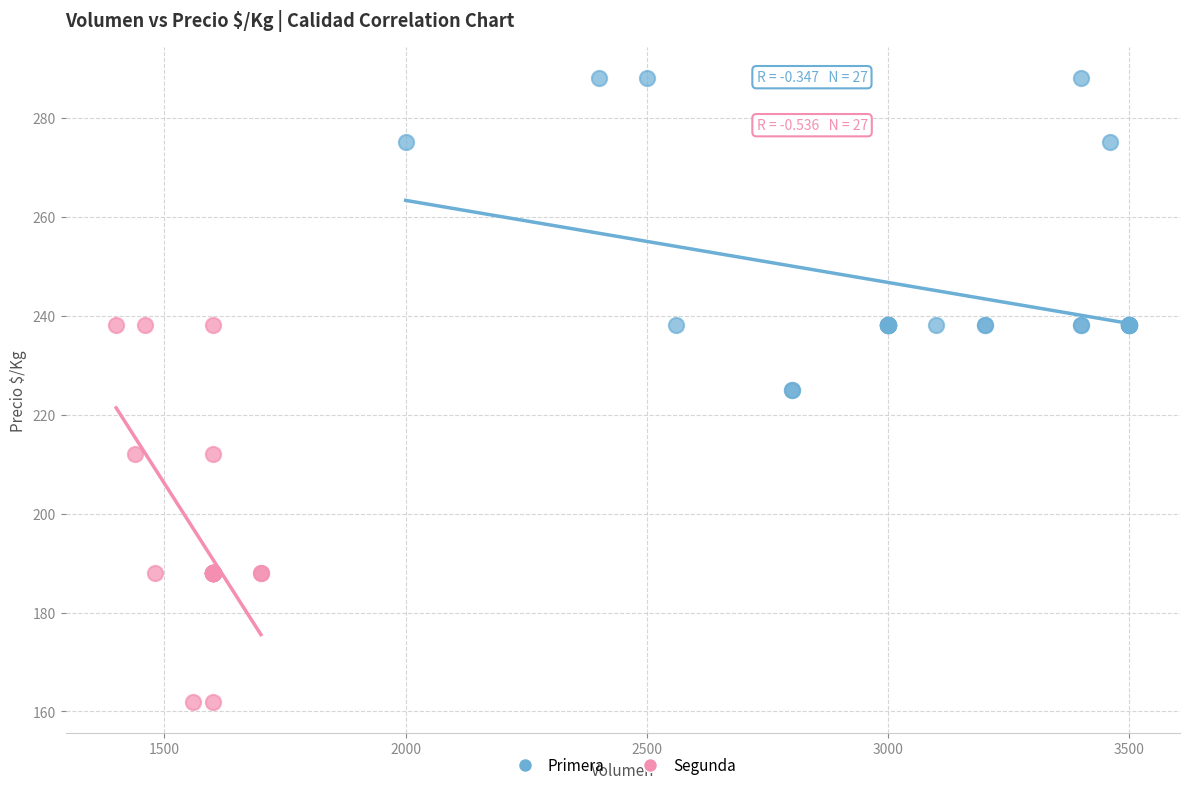

Which series has the widest spread of Y values?

Segunda